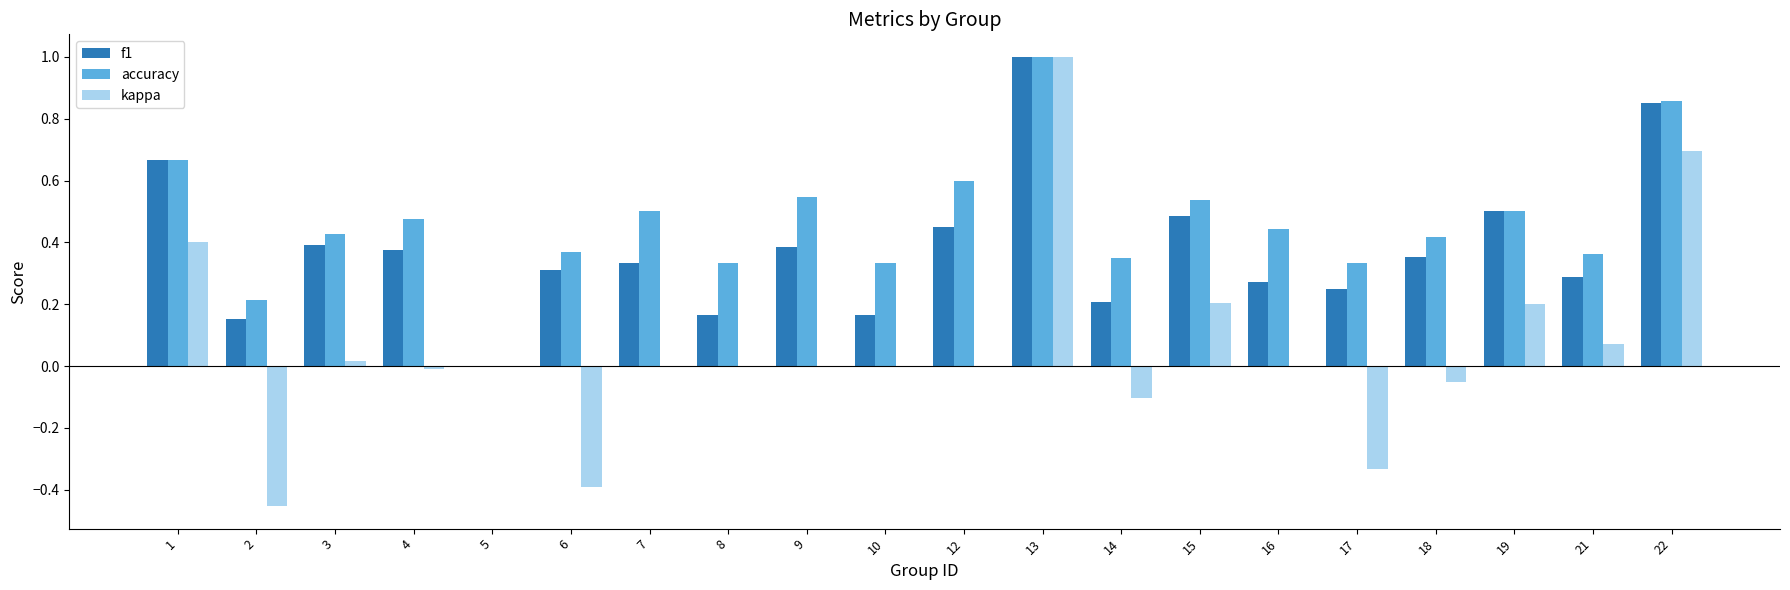

The value of accuracy at 7 is 0.5. True or false?

True